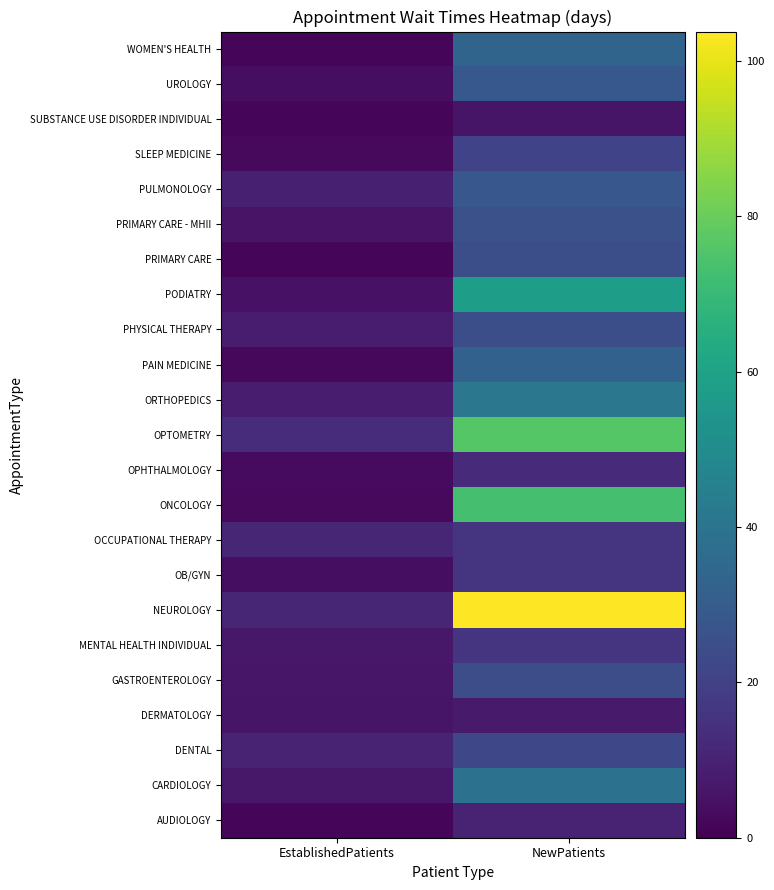

Between NewPatients and EstablishedPatients, which is larger?

NewPatients